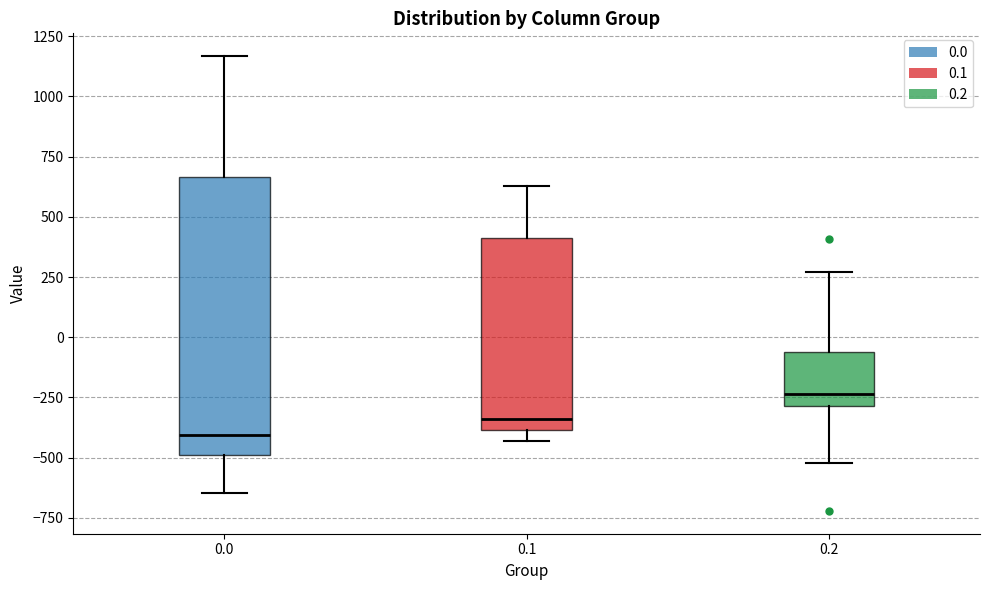

Which box's median line is the lowest?

0.0